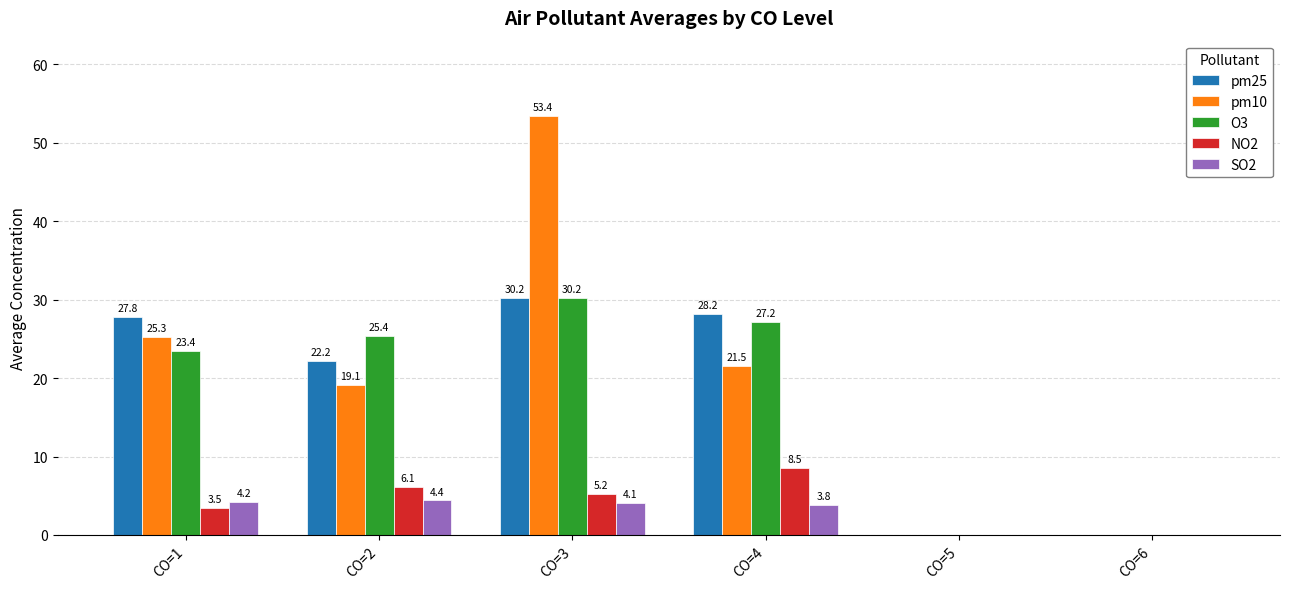

Which series has the largest total across all categories?

pm10